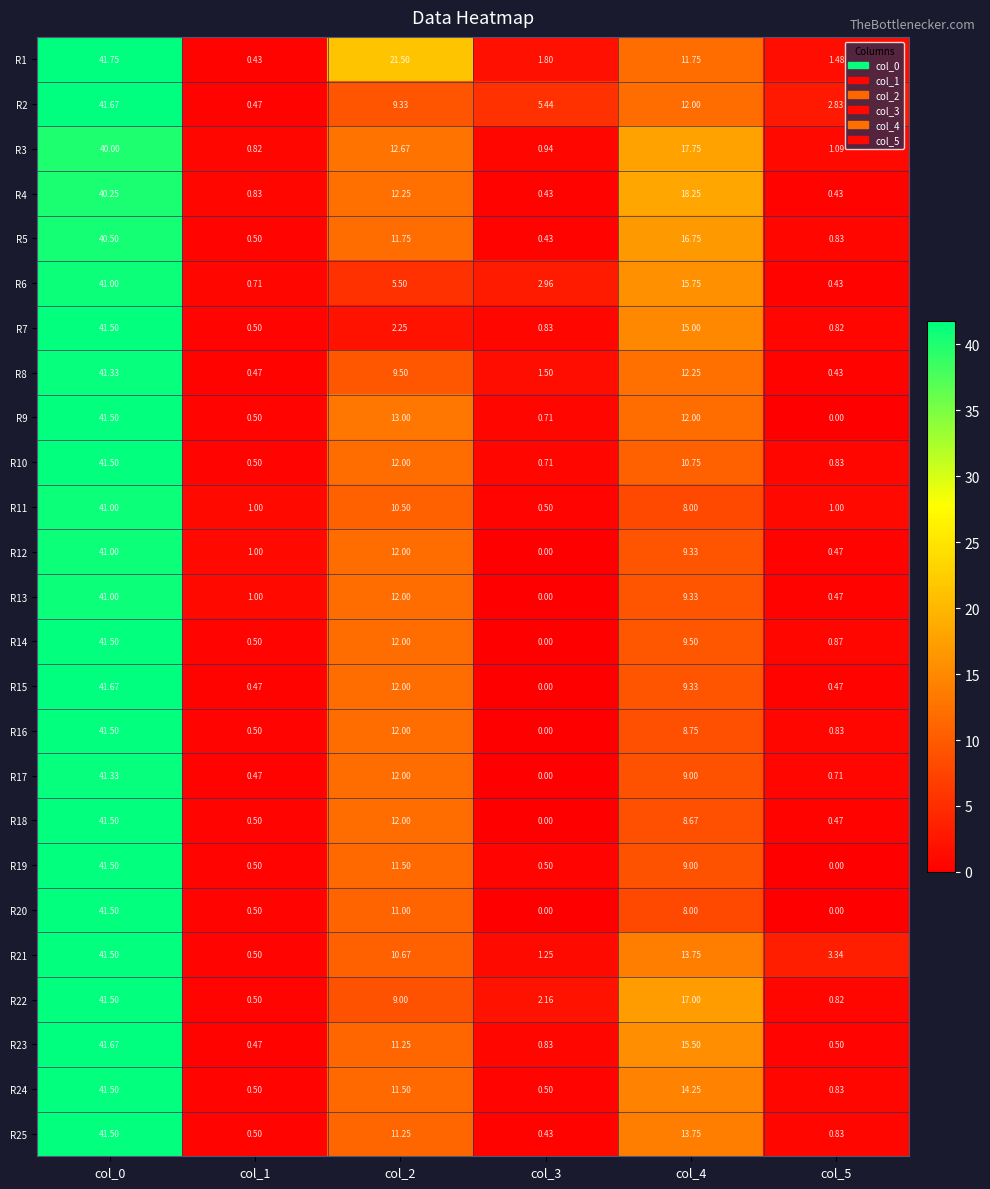

Is the value of R22 at col_0 greater than the value of R24 at col_4?

Yes